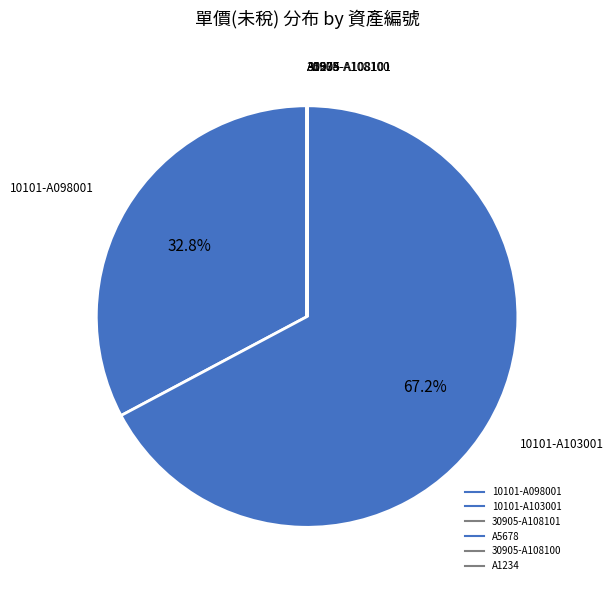

Between 10101-A103001 and A5678, which is larger?

10101-A103001